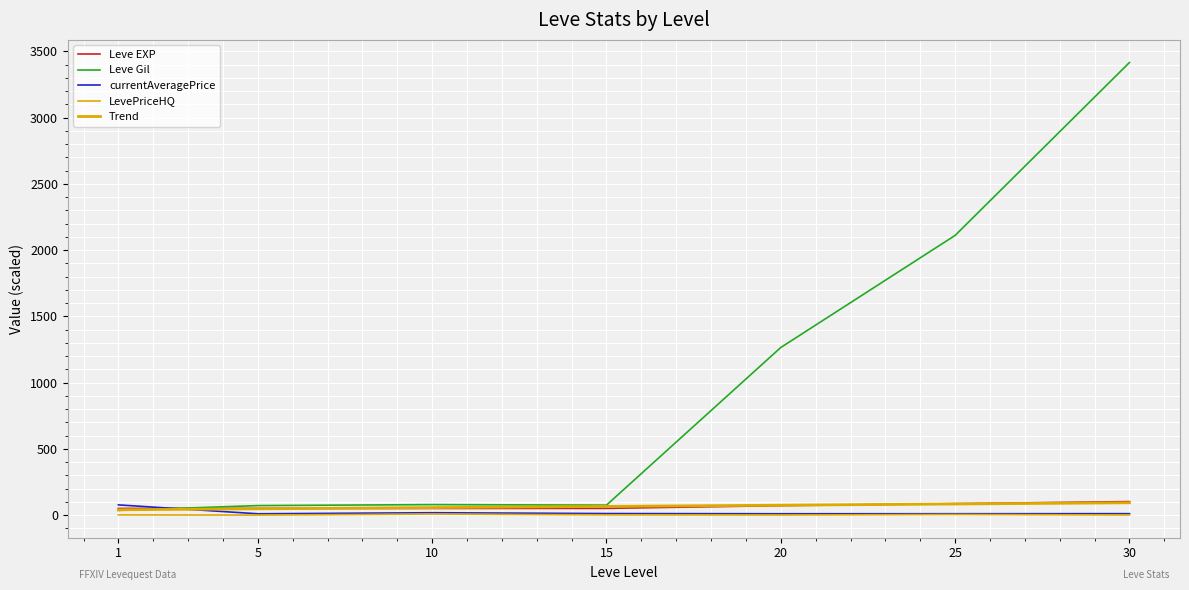

At how many categories does at least one series exceed 3127?

1